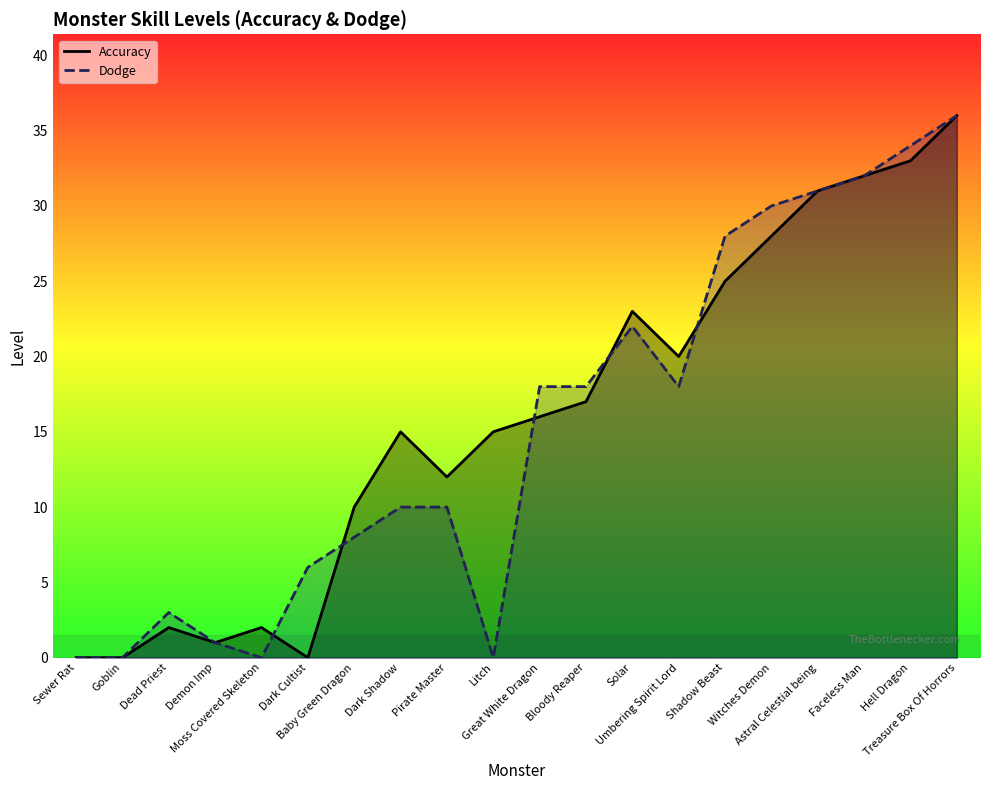

Which series has the widest spread of values?

Accuracy